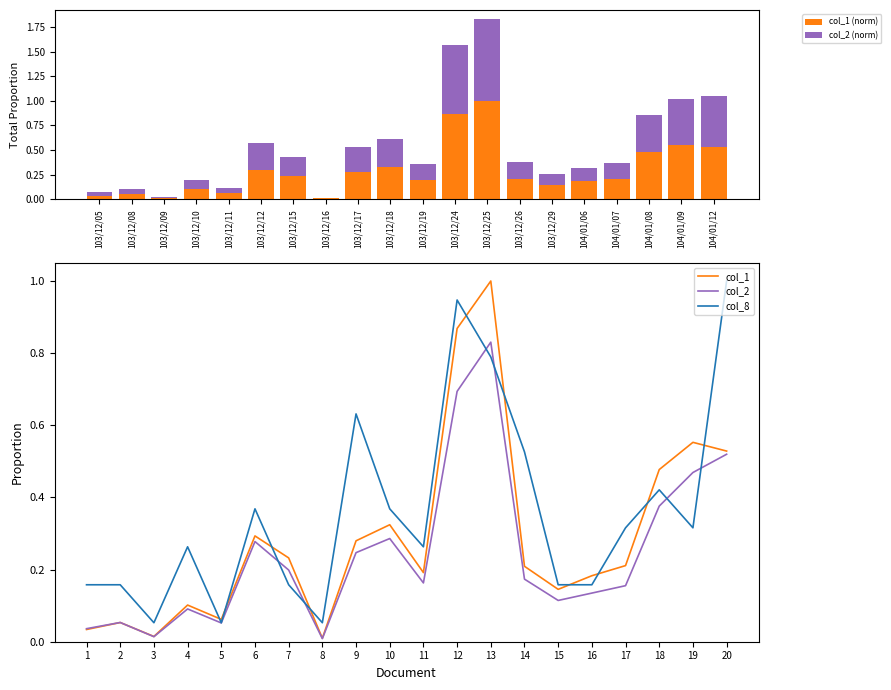

The value of col_1 (norm) at 103/12/10 is 0.2. True or false?

False